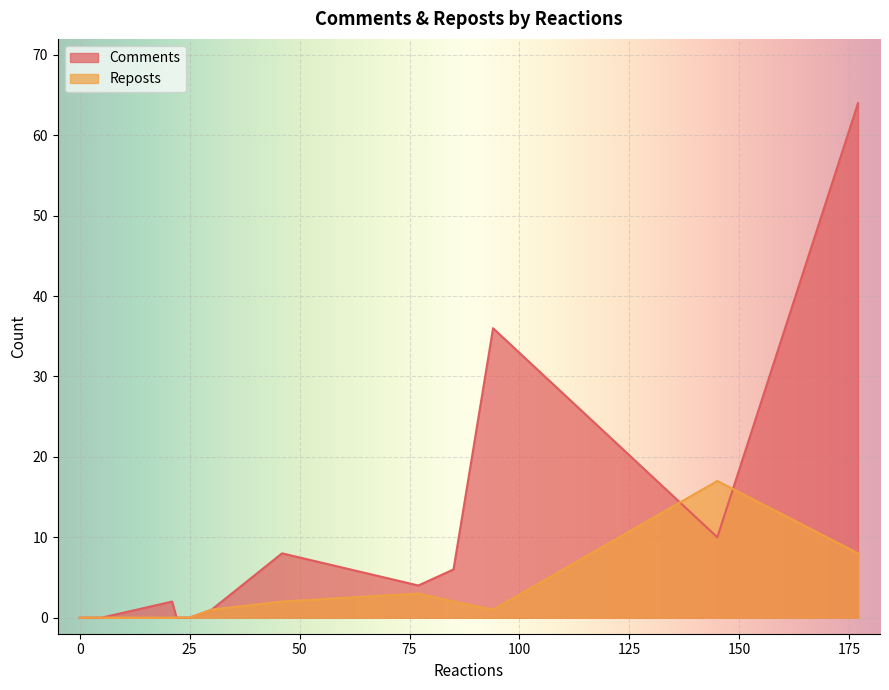

What are all the series names shown in the legend?

Comments, Reposts